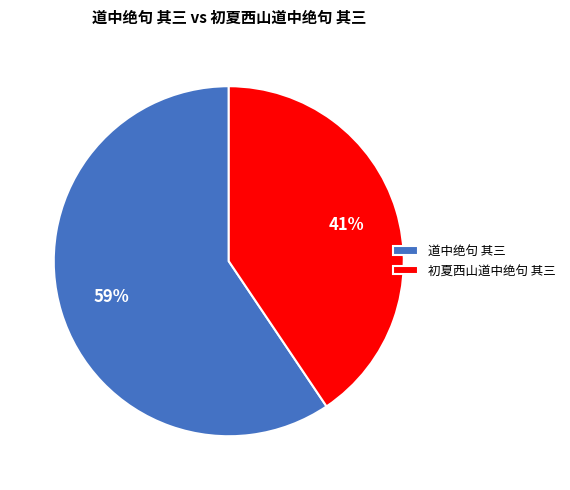

Which category has the biggest portion of the pie?

道中绝句 其三